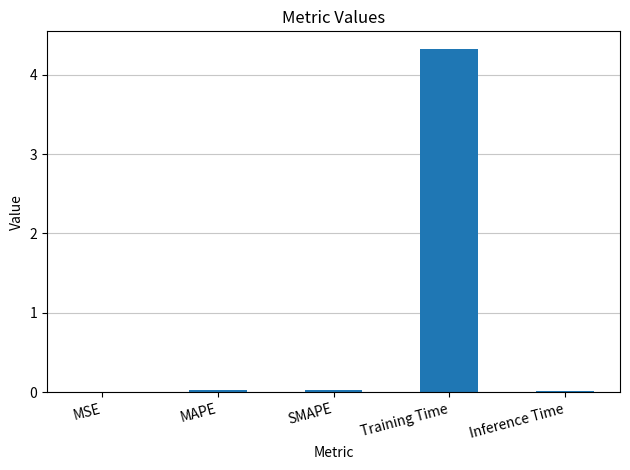

What is the average value?

0.9